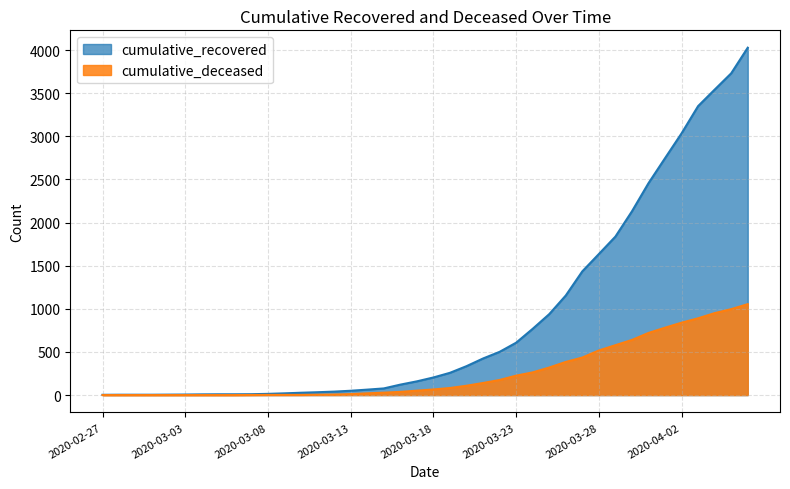

What is the sum of the cumulative_recovered values at 2020-02-28 and 2020-03-10?

31